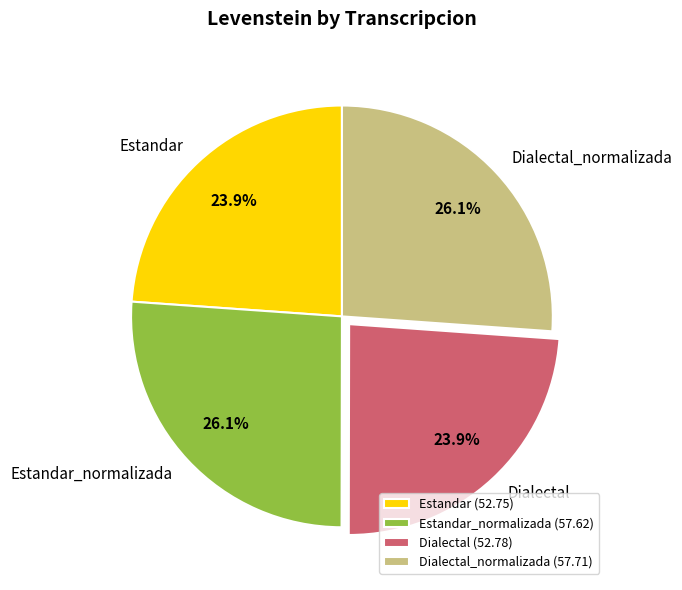

What percentage is NOT represented by Dialectal_normalizada?

73.9%